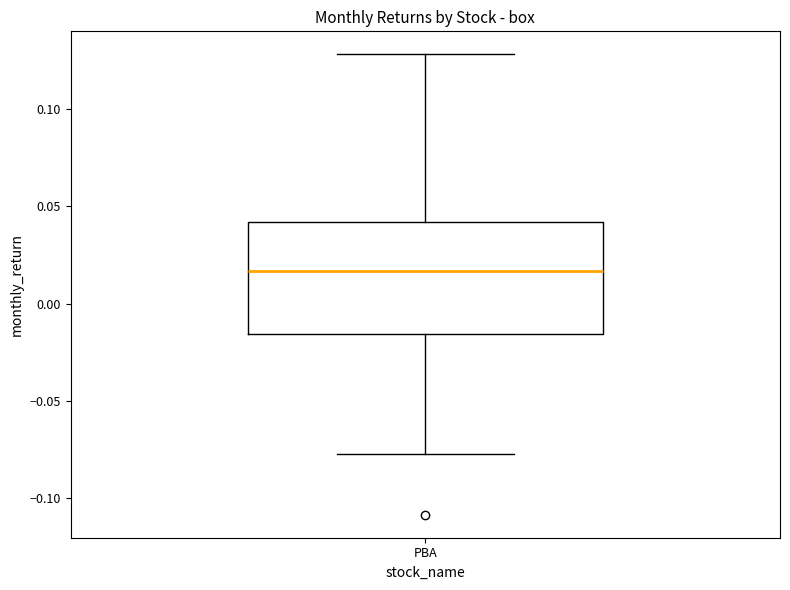

Read this box plot against the y-axis: the position of the median line, the range covered by the box, and the ends of both whiskers. The values are not printed on the chart, so give them approximately, as read against the axis.

median 0.015, box -0.015 to 0.040, whiskers -0.075 to 0.130